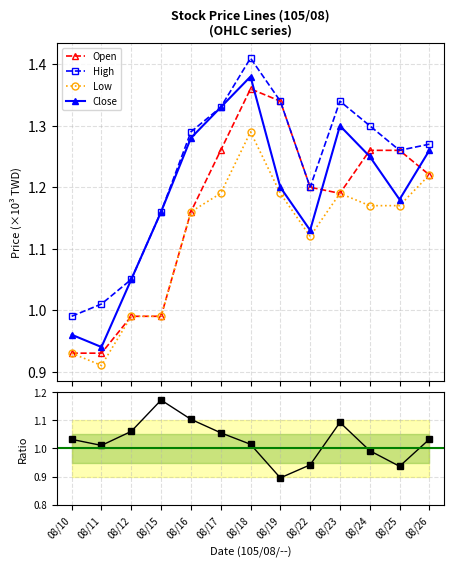

At which label does Close/Open reach its minimum?

08/19